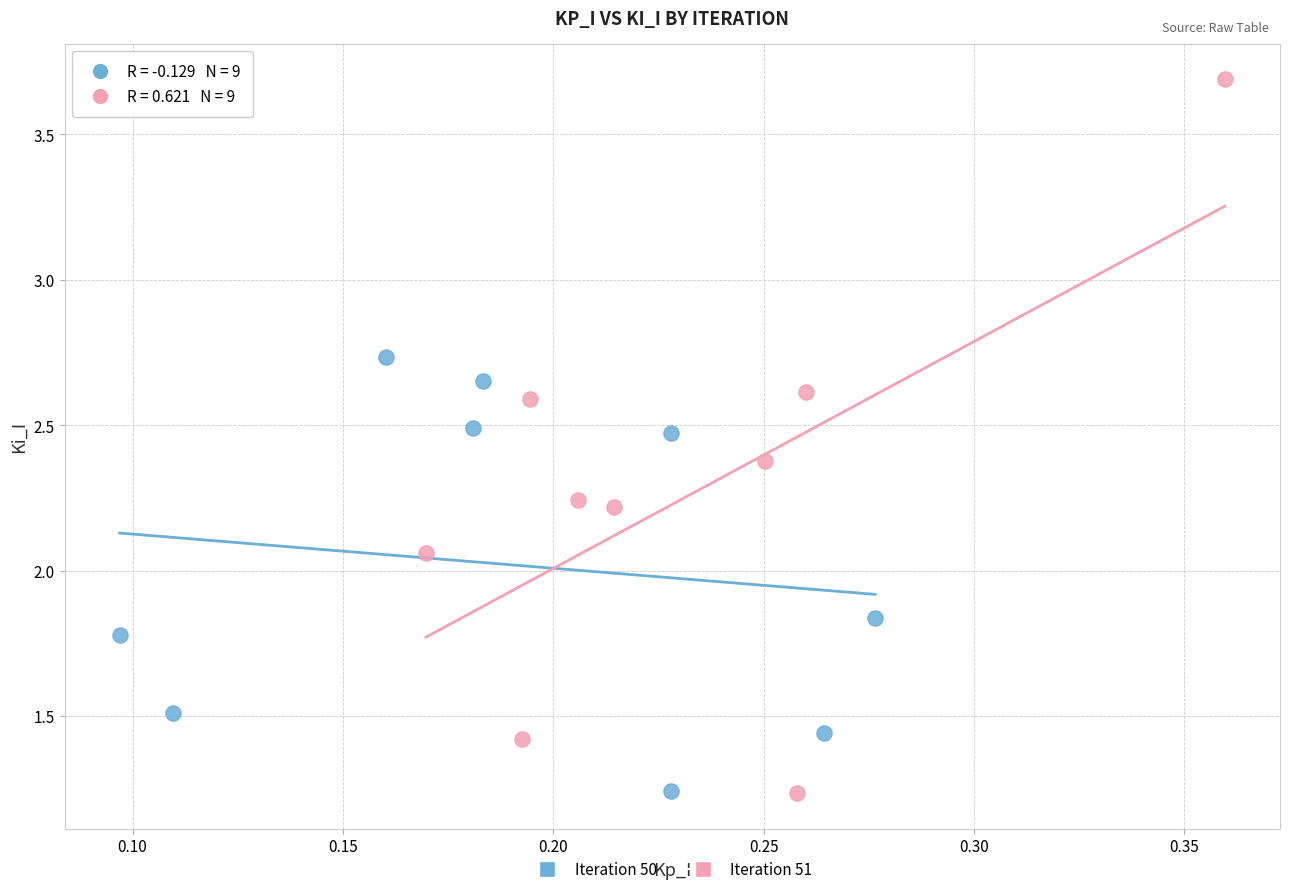

Which series contains the highest Y value?

Iteration 51